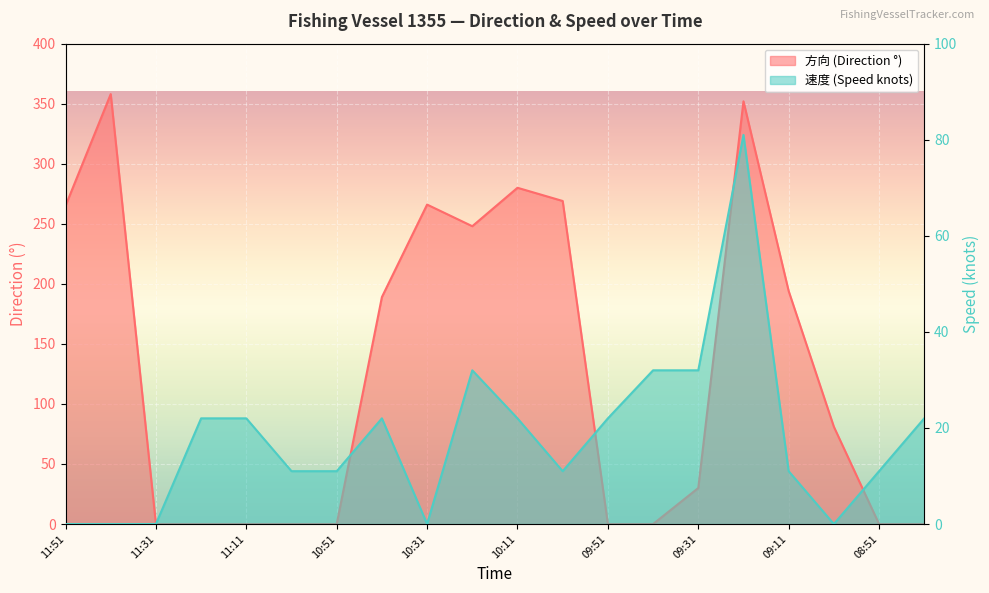

At which label does 方向 first exceed 81?

11:51